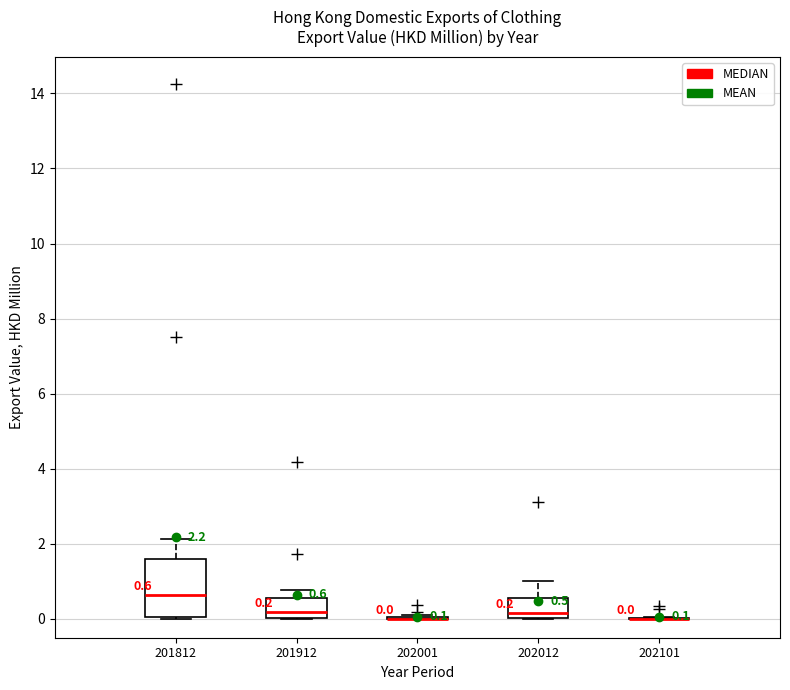

Comparing the boxes themselves (not the whiskers), which one is the tallest?

201812